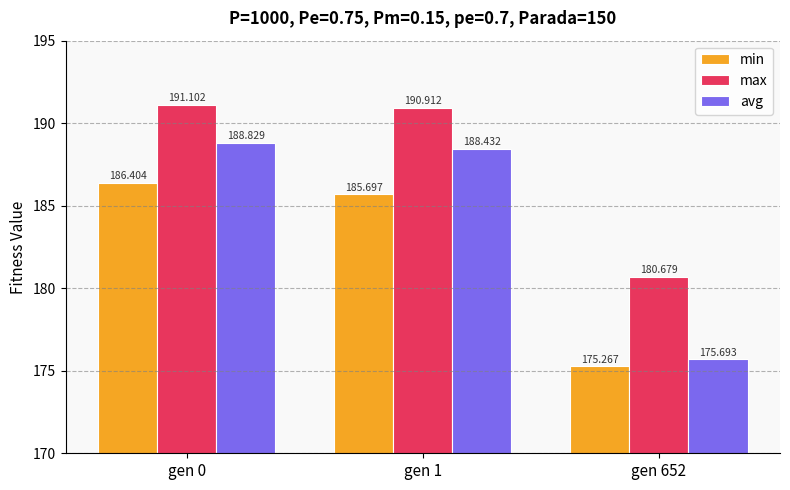

At how many categories does at least one series exceed 186?

2